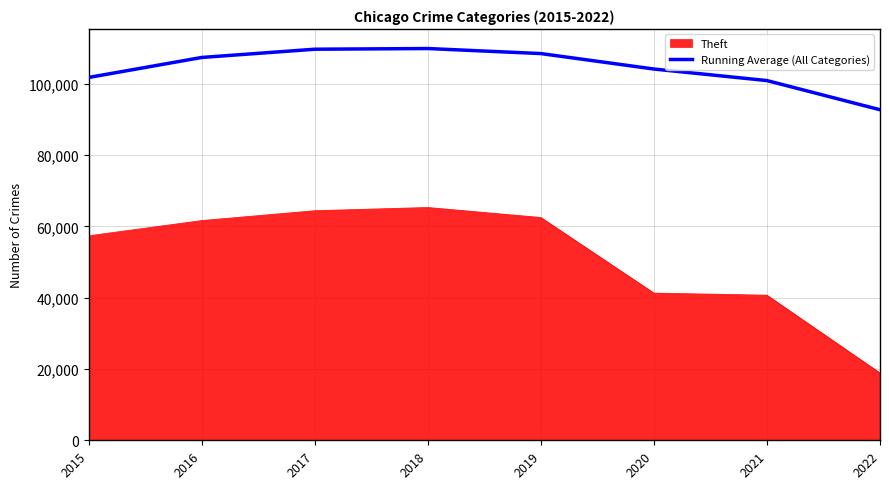

Which series has the largest total across all categories?

Running Average (All Categories)